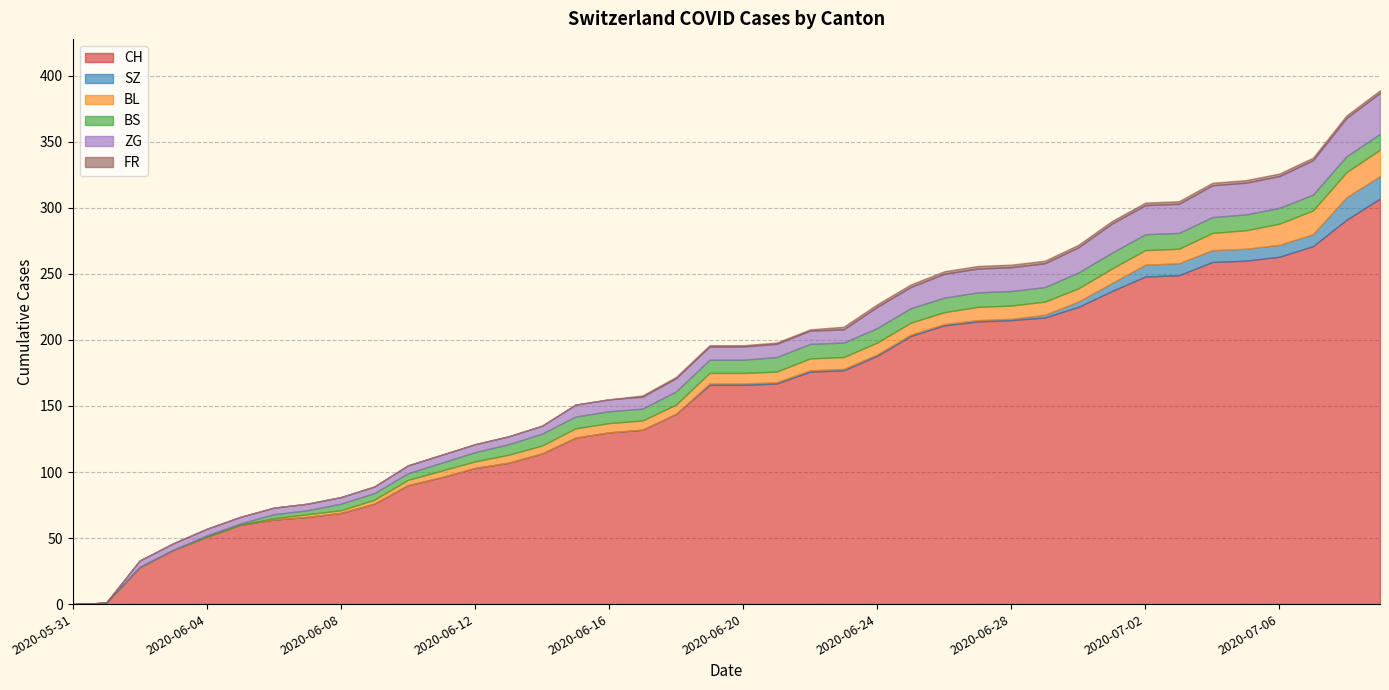

At 2020-07-04, list the series in order from smallest to largest.

FR, SZ, BS, BL, ZG, CH